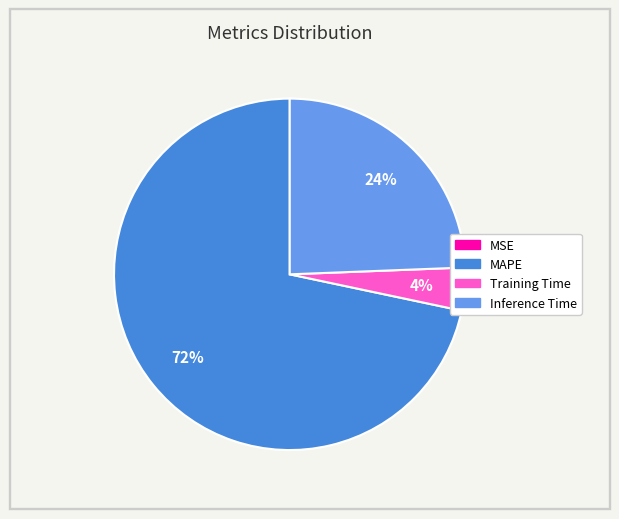

To the nearest percent, what portion does Training Time represent?

4%